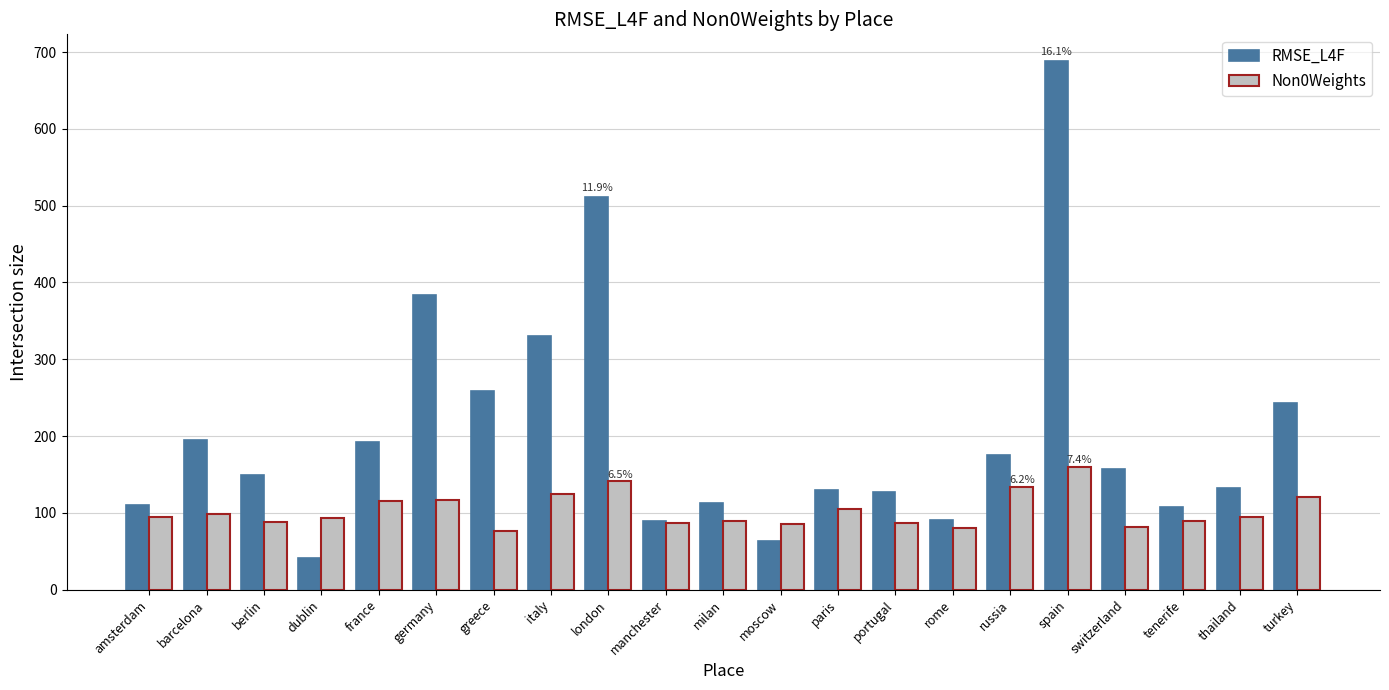

What is the value of the RMSE_L4F bar at the 8th from the left?

330.3